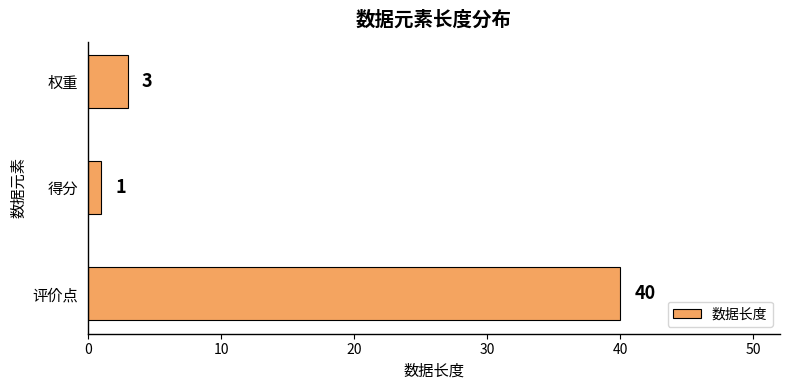

Which label corresponds to the smallest value in the chart?

得分